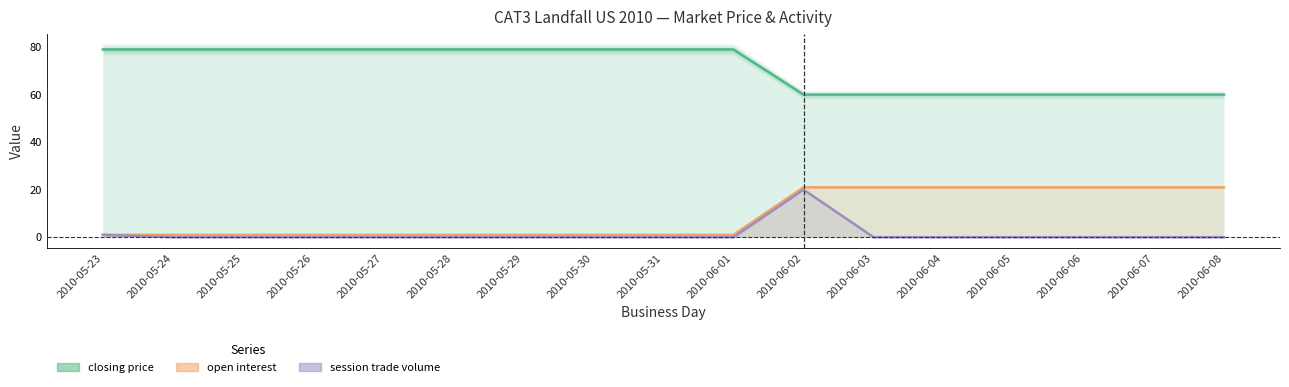

What is the approximate value of closing price at 2010-05-23?

79